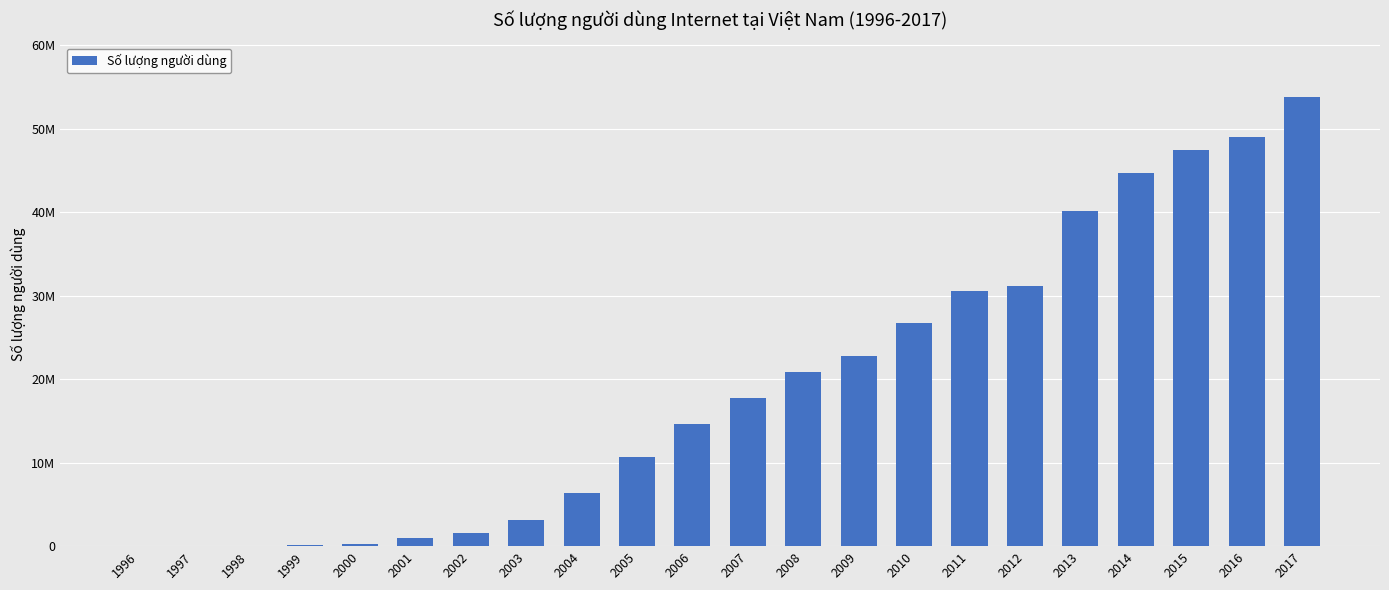

Reading left to right, list all the values displayed in this chart.

1996=101	1997=3003	1998=10703	1999=100422	2000=204125	2001=1026743	2002=1519569	2003=3125651	2004=6345049	2005=10710980	2006=14683783	2007=17718112	2008=20834401	2009=22779887	2010=26784035	2011=30552417	2012=31200000	2013=40115272	2014=44649715	2015=47499416	2016=49063762	2017=53860000